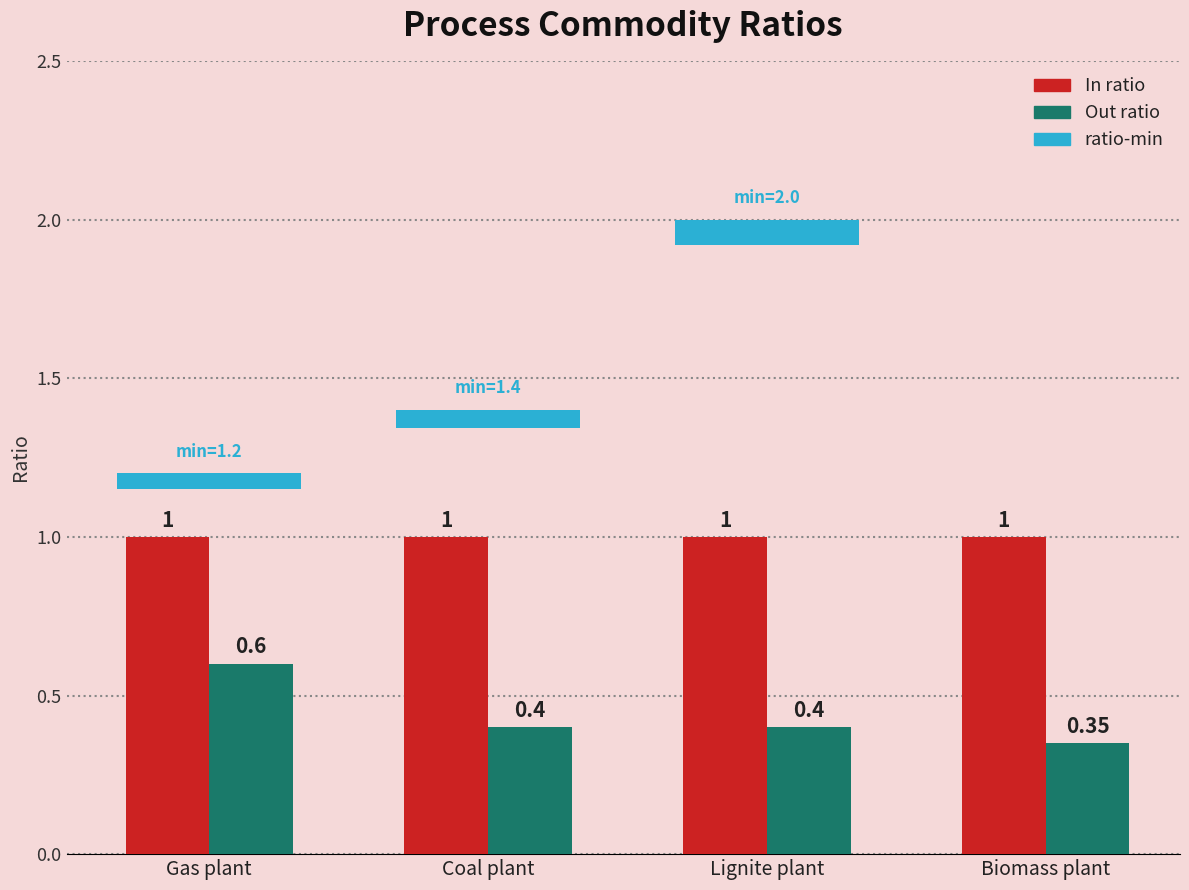

Which category has the lowest value across all series?

Biomass plant